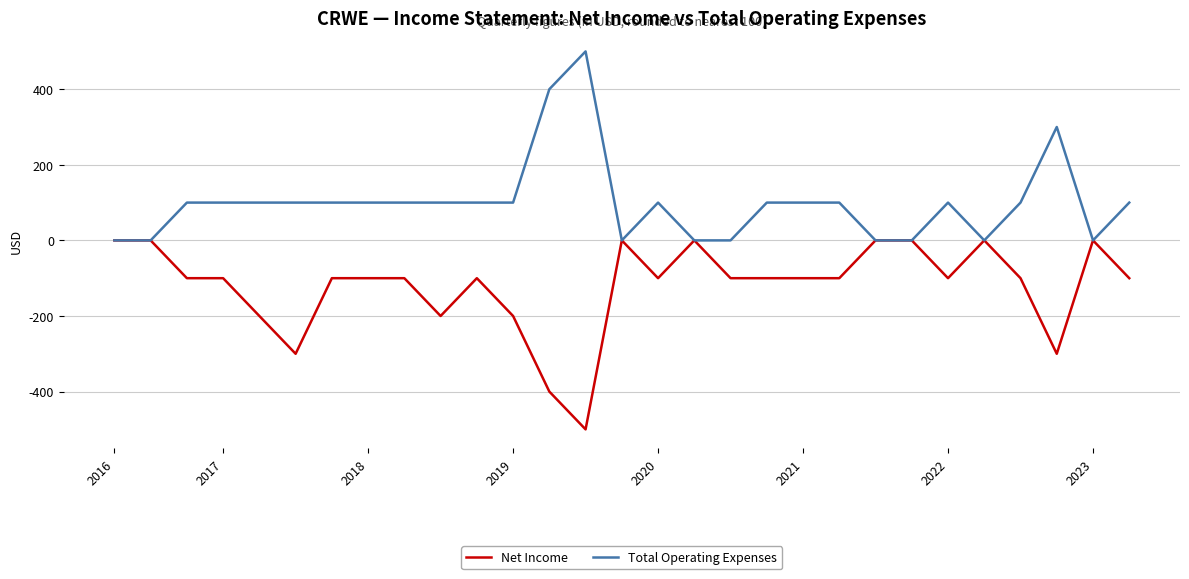

List the series in order of their peak value, lowest first.

Net Income, Total Operating Expenses